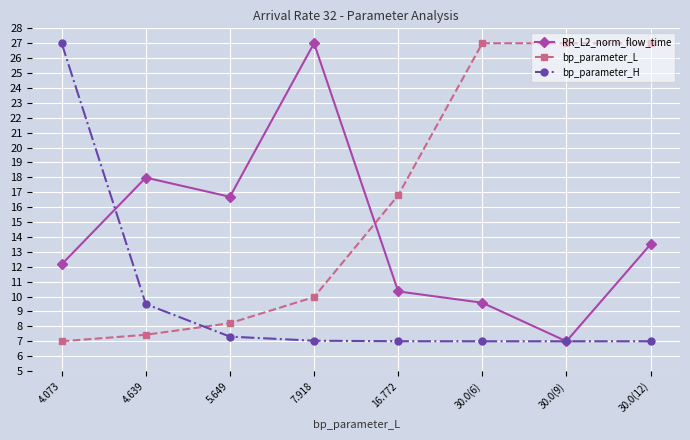

At which category does RR_L2_norm_flow_time reach its first local valley?

5.649